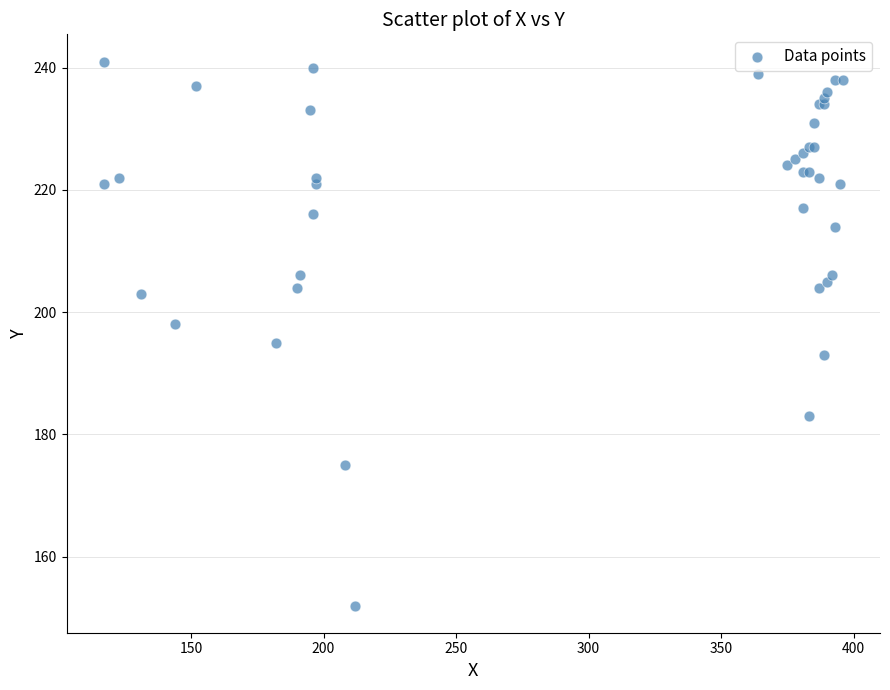

What Y value in the scatter plot is closest to 196?

195